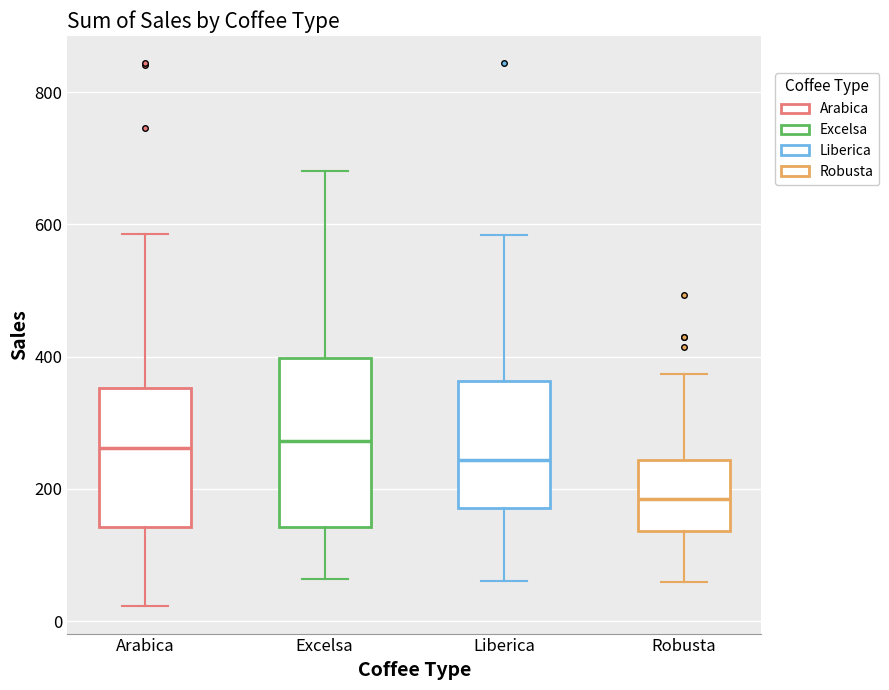

Which box is the tallest, from its lower edge to its upper edge?

Excelsa